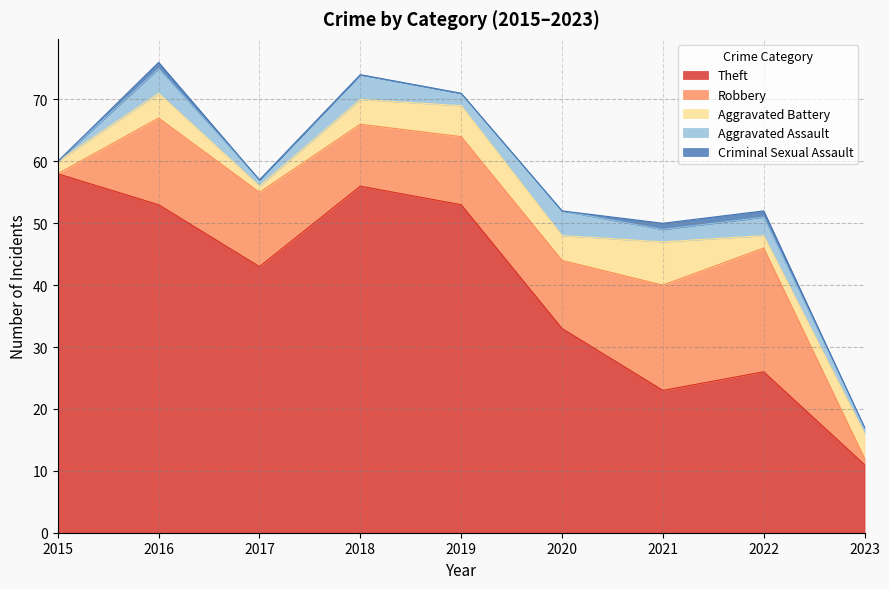

Rank the series at 2023 from highest to lowest value.

Theft, Aggravated Battery, Robbery, Aggravated Assault, Criminal Sexual Assault